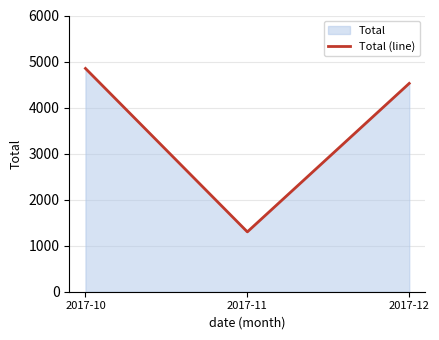

Reading left to right, list all the values displayed in this chart.

4850	1300	4525